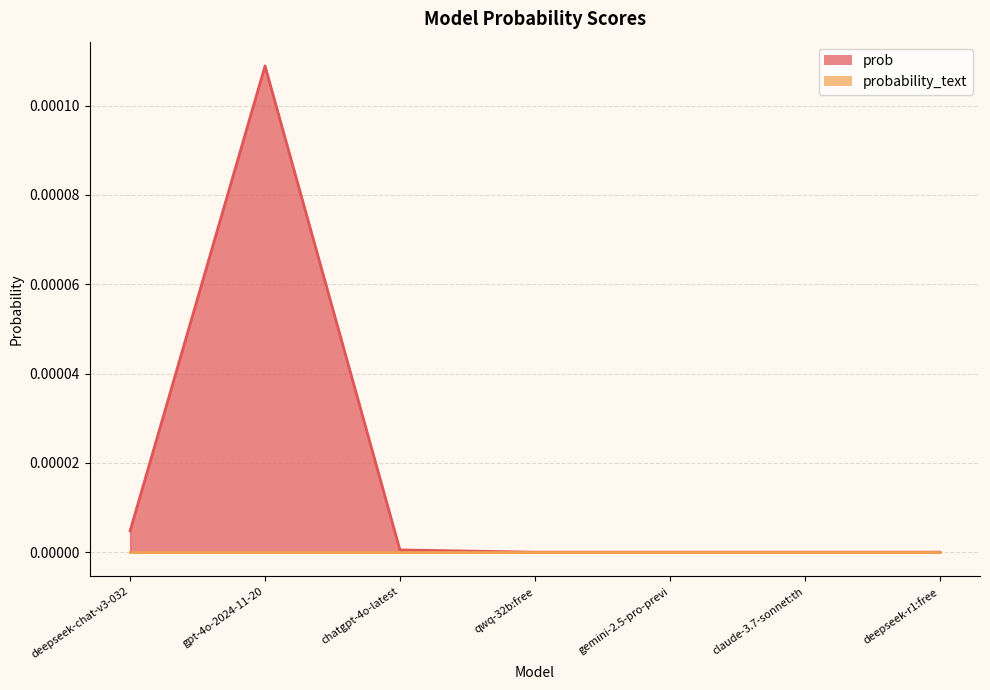

At which label is the value closest to 0?

qwq-32b:free